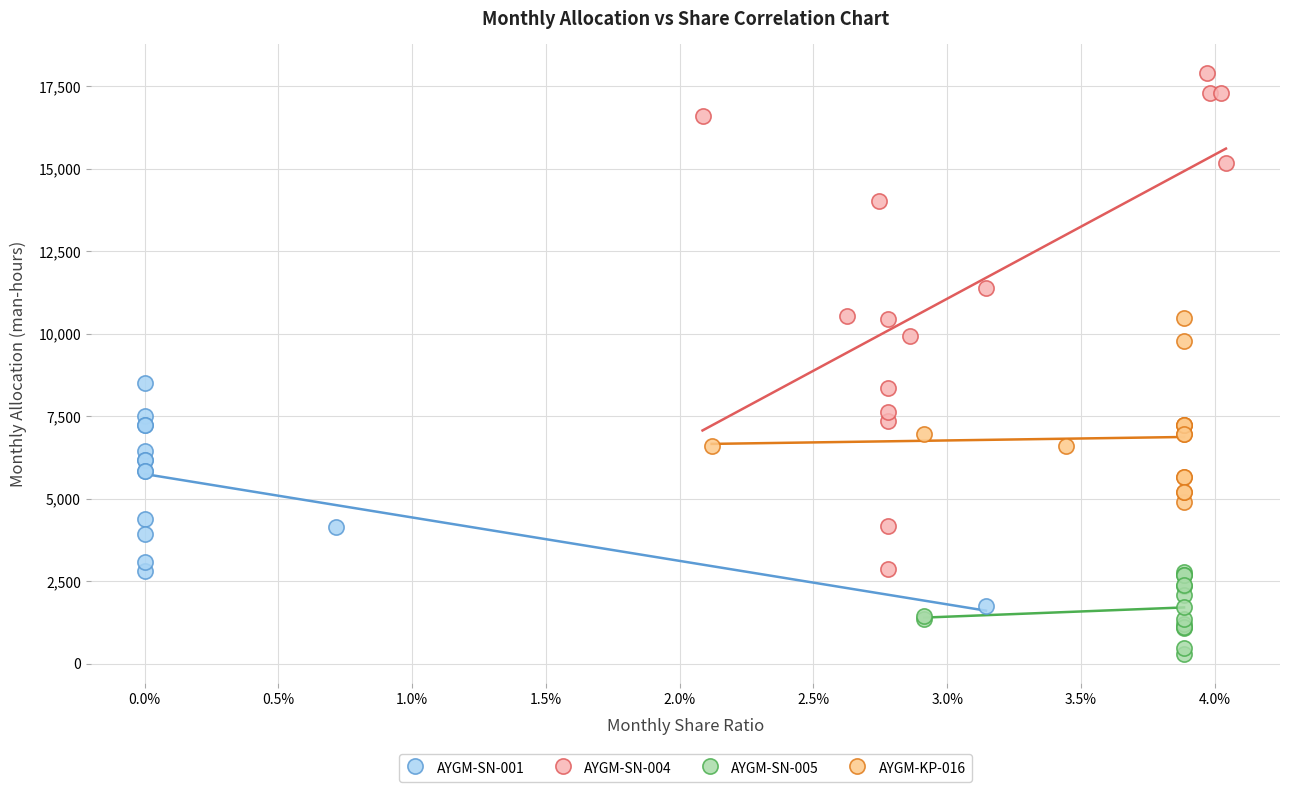

Which series has the largest Y range (max minus min)?

AYGM-SN-004